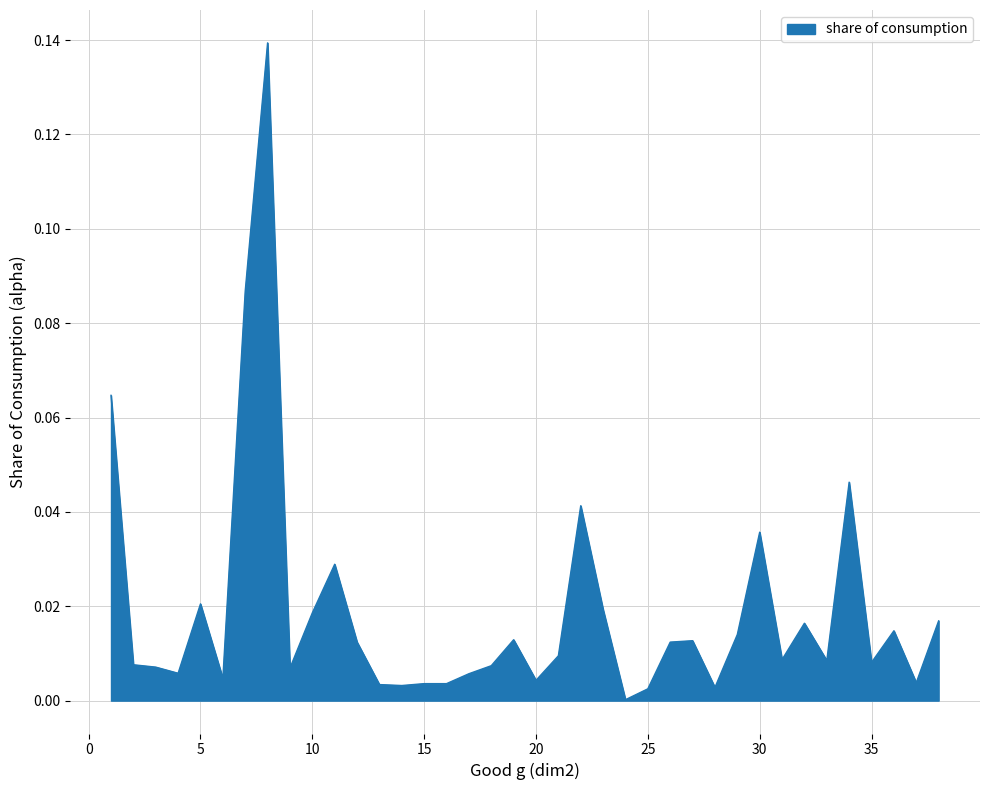

What is the greatest value displayed?

0.1